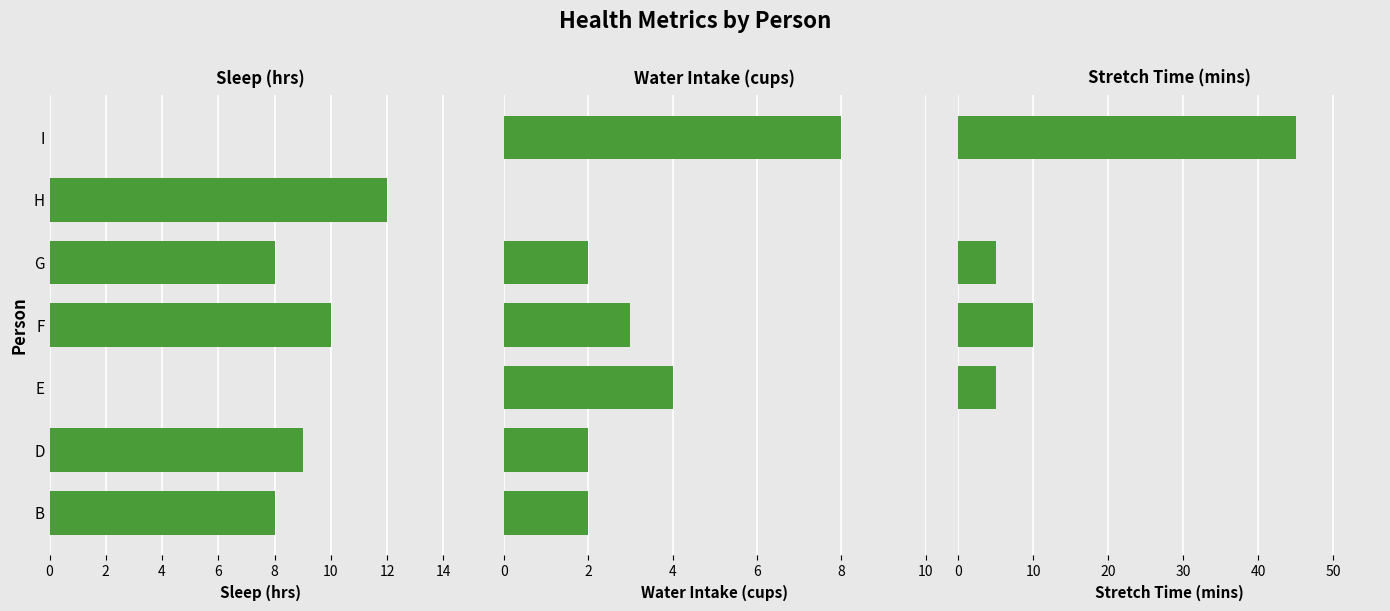

What is the total value across all series at D?

11